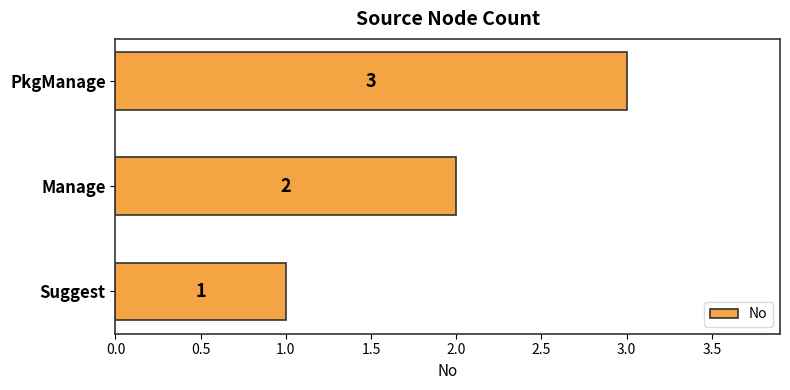

How many bars are there in total?

3